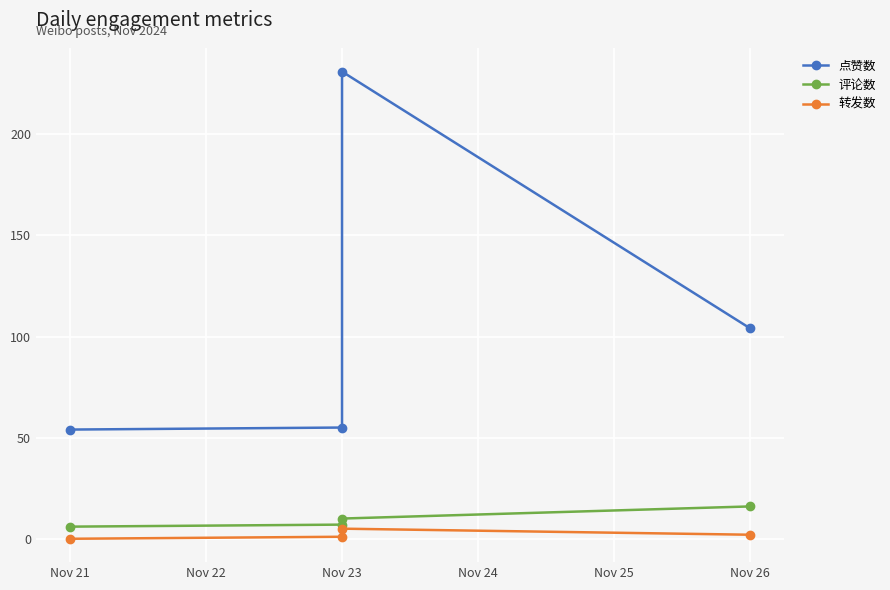

What is the total value across all series at Nov 23?

63